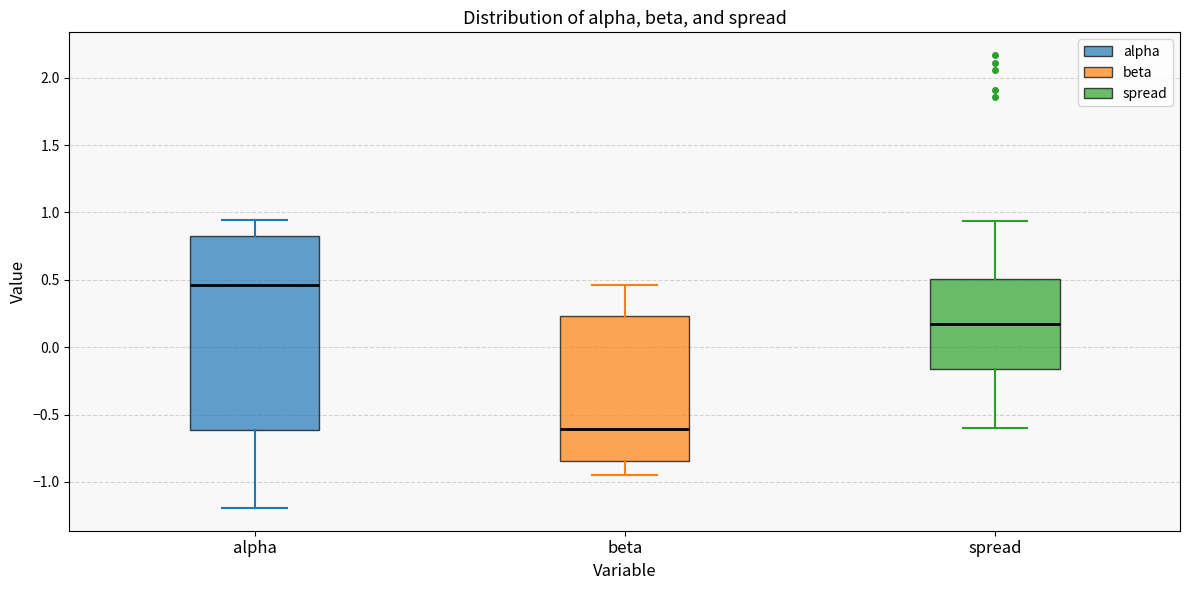

Where does the median line of the box for beta sit on the y-axis? The values are not printed on the chart, so give them approximately, as read against the axis.

-0.60